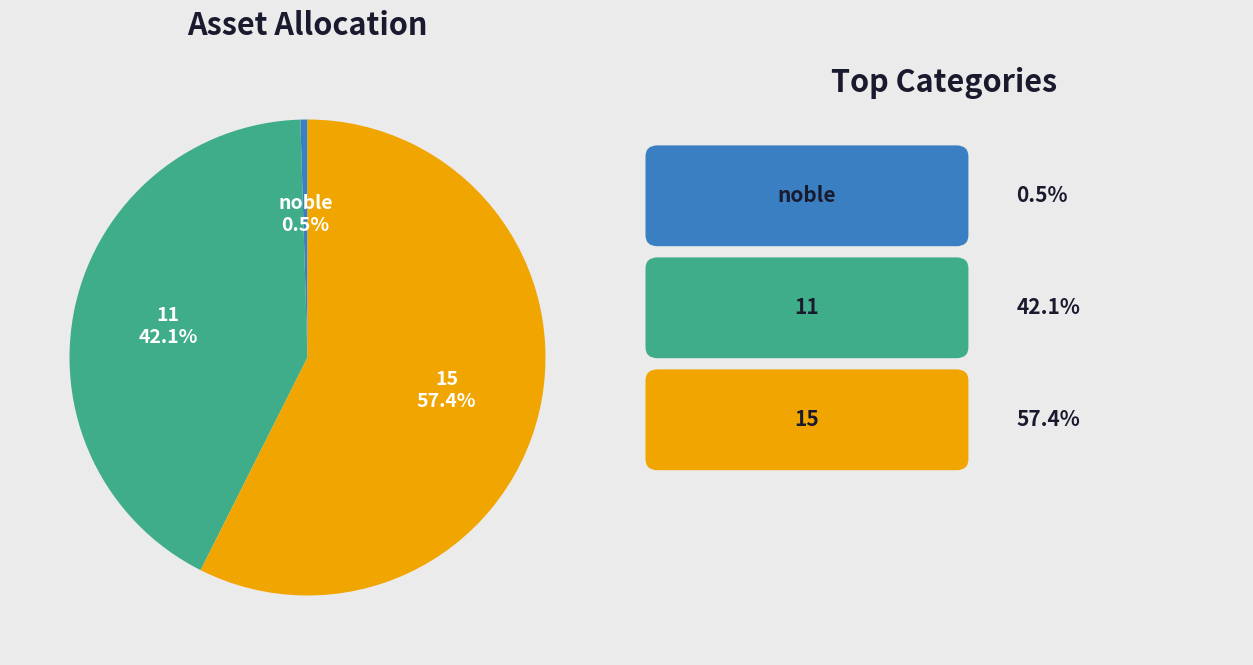

Does any single category account for the majority?

Yes